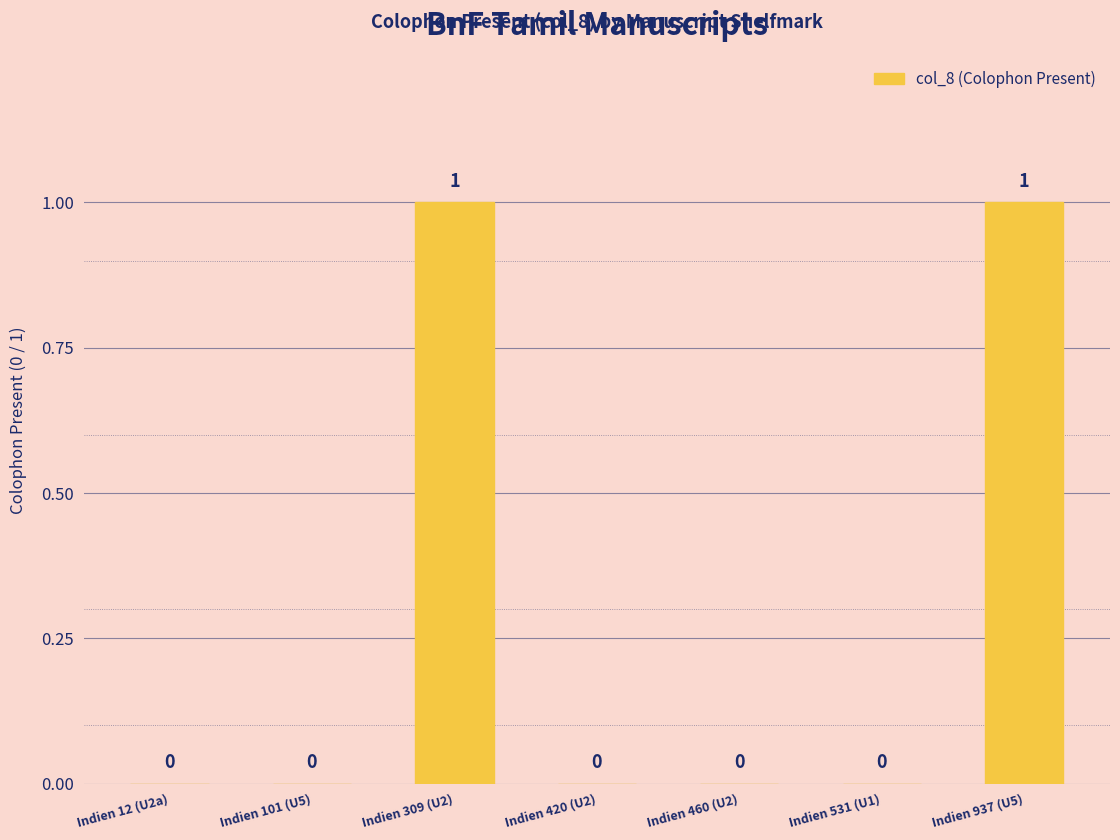

How many values are between 0 and 1?

7